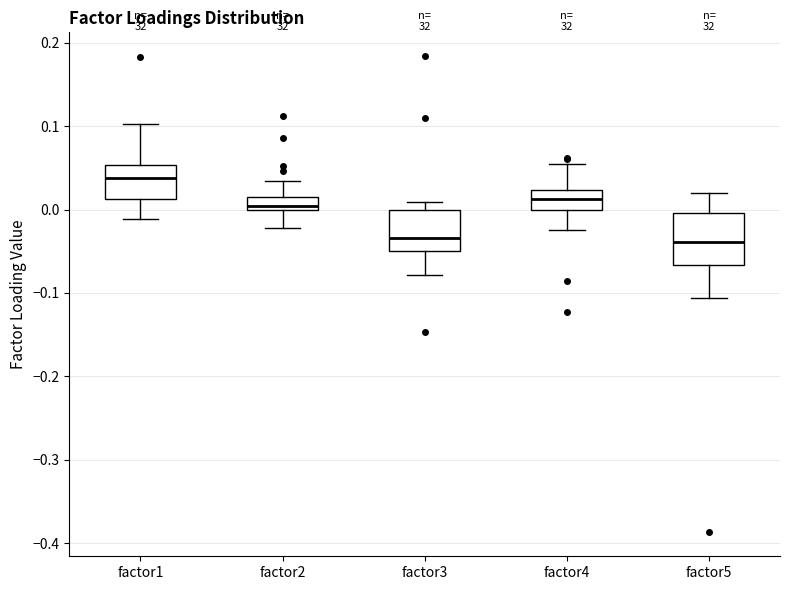

Reading left to right, read every box against the y-axis: the position of its median line, the range the box covers, and the ends of its whiskers. The values are not printed on the chart, so give them approximately, as read against the axis.

factor1: median 0.04, box 0.01 to 0.05, whiskers -0.01 to 0.10
factor2: median 0.00 (just above the box's lower edge), box 0.00 to 0.02, whiskers -0.02 to 0.03
factor3: median -0.03, box -0.05 to 0.00, whiskers -0.08 to 0.01
factor4: median 0.01, box 0.00 to 0.02, whiskers -0.02 to 0.05
factor5: median -0.04, box -0.07 to 0.00, whiskers -0.11 to 0.02